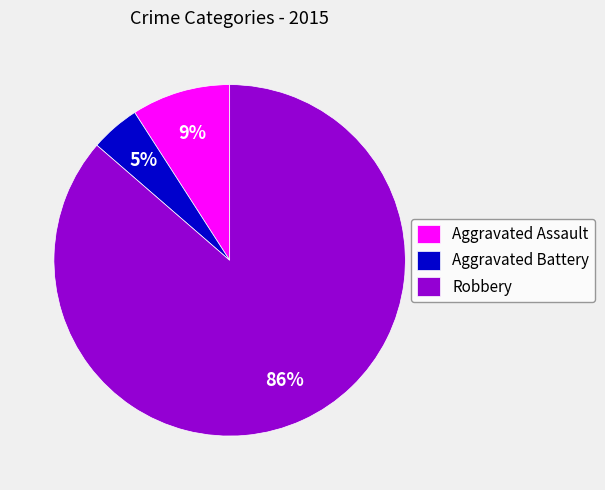

Is it true that Robbery is 86% of the pie?

True